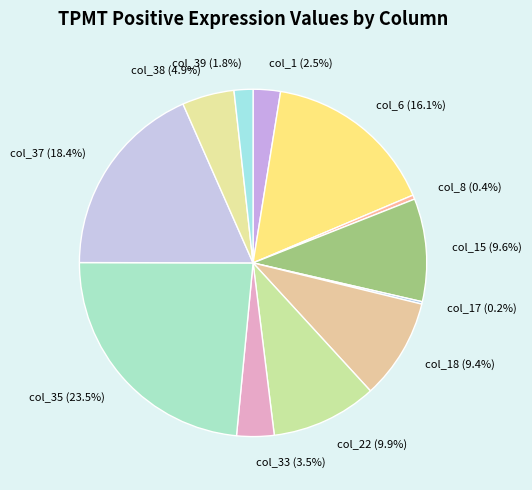

Is there any slice that represents more than half of the pie?

No